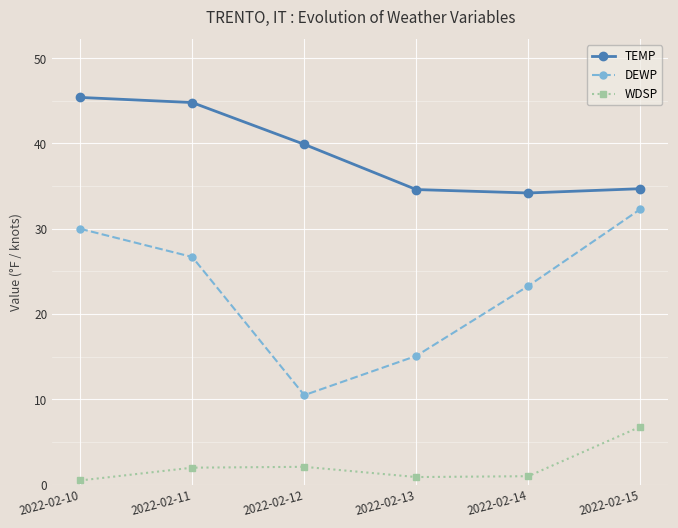

True or false: TEMP and WDSP cross at least once.

False